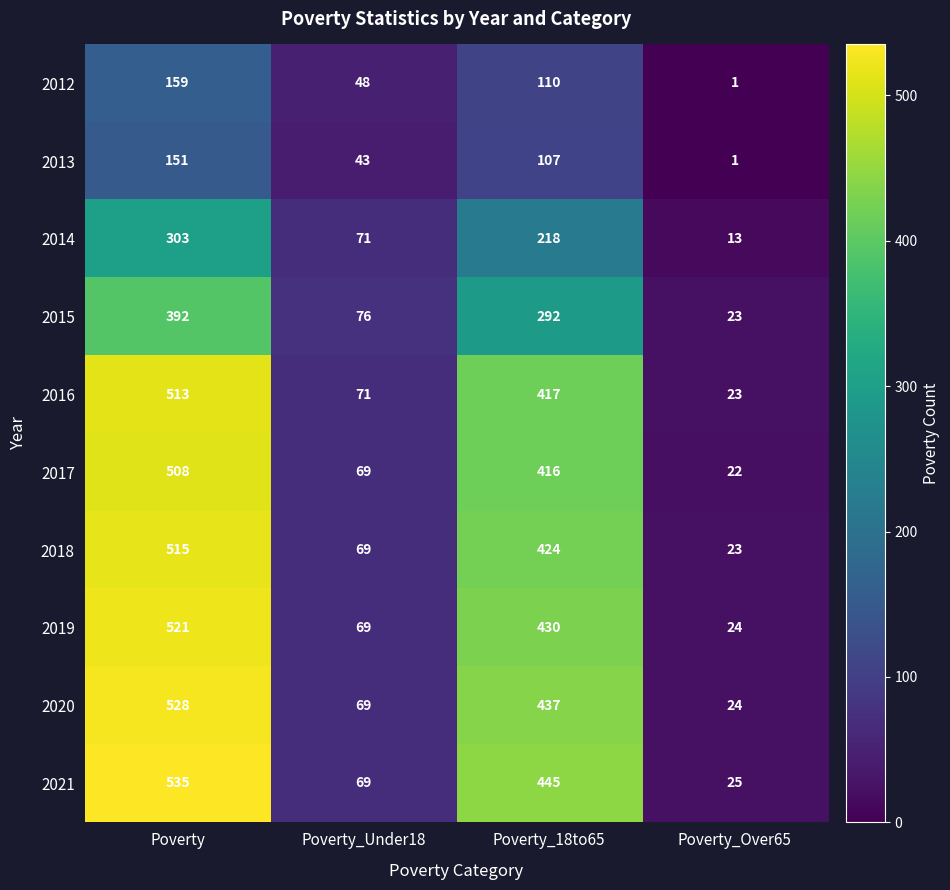

Which series changed the most between Poverty and Poverty_Under18?

2021